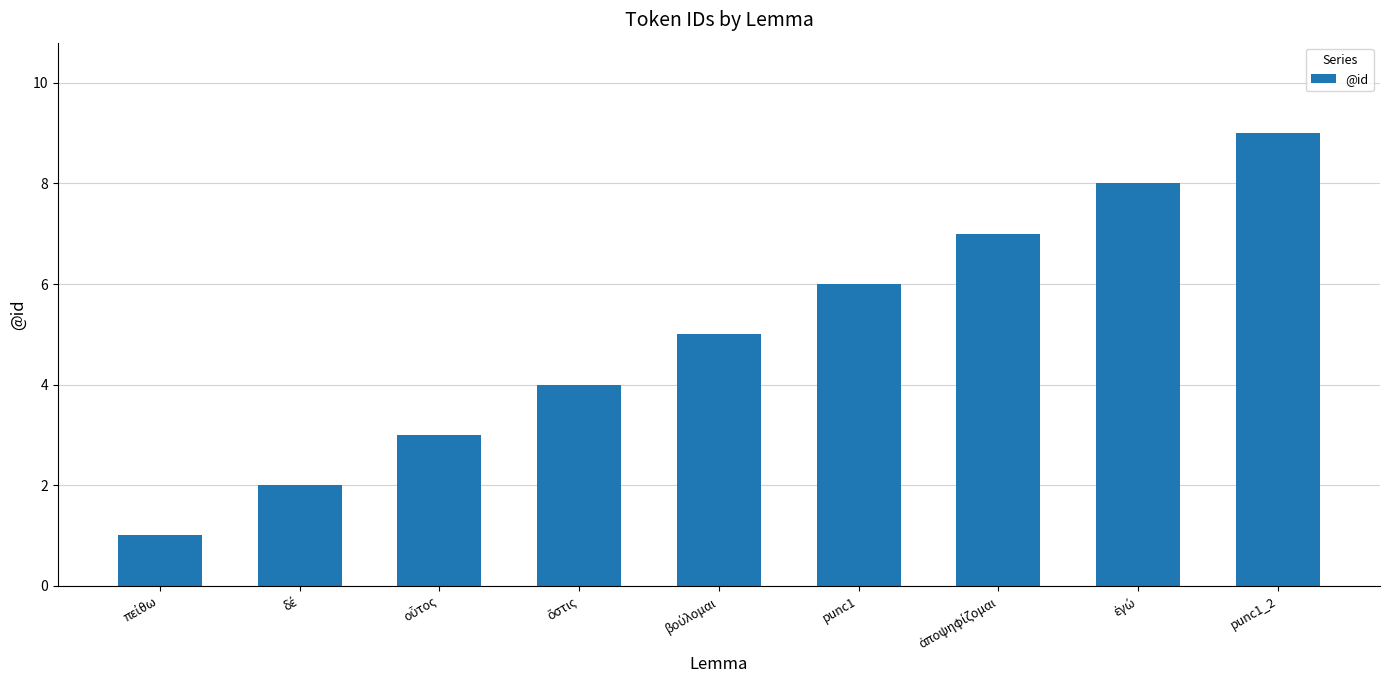

What is the label of the 4th bar from the right?

punc1